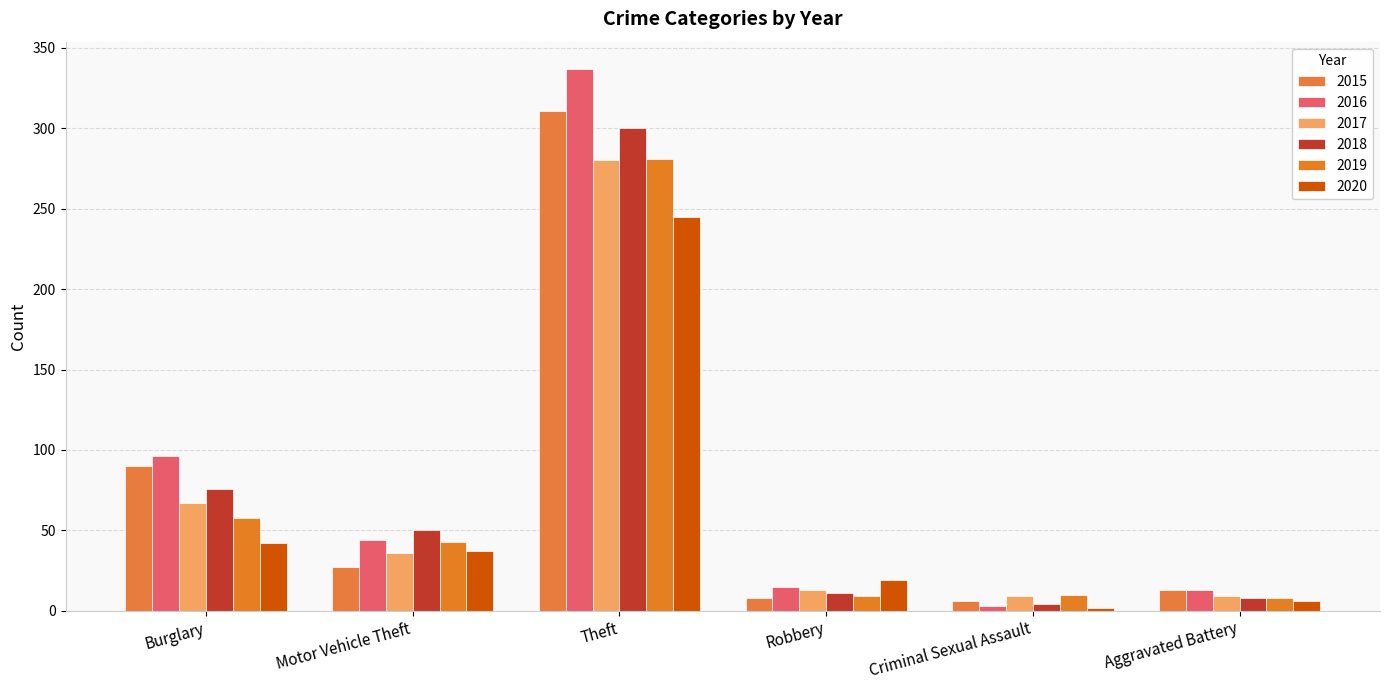

How many distinct data groups are displayed?

6